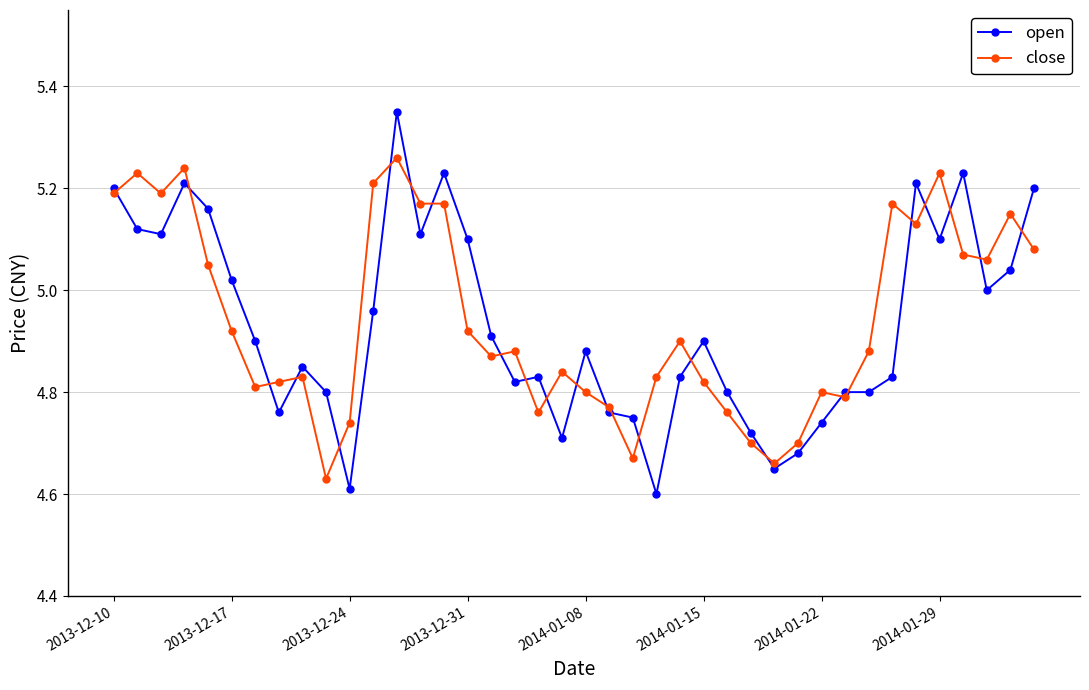

Which series has the largest range (max minus min)?

open